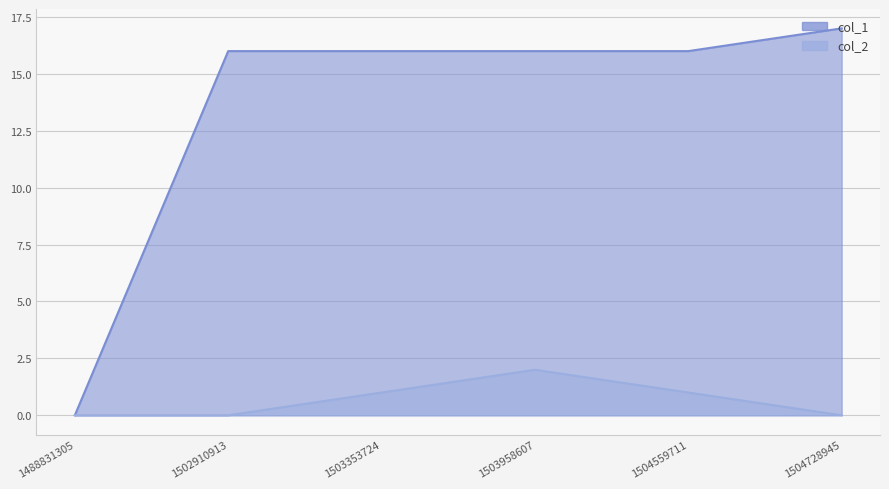

Where is col_1 nearest to the value 8?

1488831305